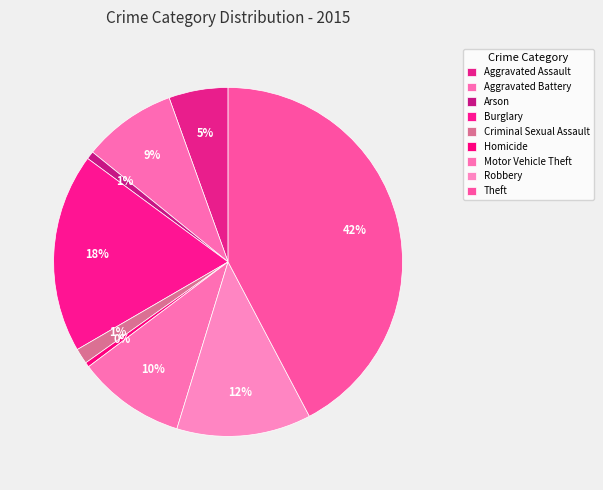

How many slices are in this pie chart?

9